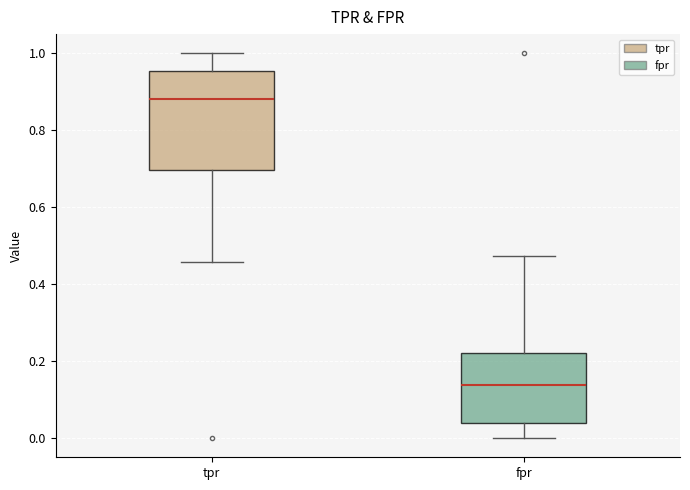

Reading left to right, read every box against the y-axis: the position of its median line, the range the box covers, and the ends of its whiskers. The values are not printed on the chart, so give them approximately, as read against the axis.

tpr: median 0.88, box 0.70 to 0.96, whiskers 0.46 to 1.00
fpr: median 0.14, box 0.04 to 0.22, whiskers 0.00 to 0.48